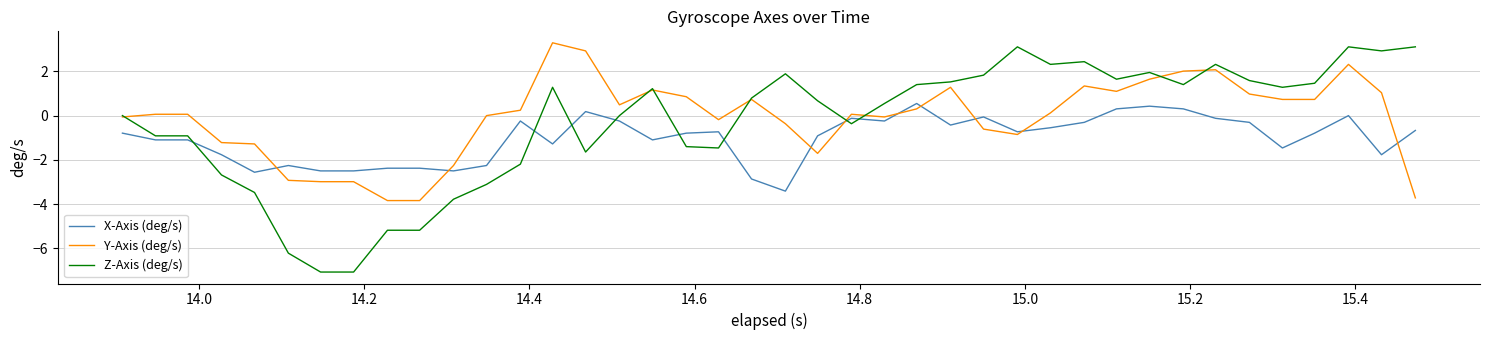

How many intersections are there between Z-Axis (deg/s) and X-Axis (deg/s)?

8